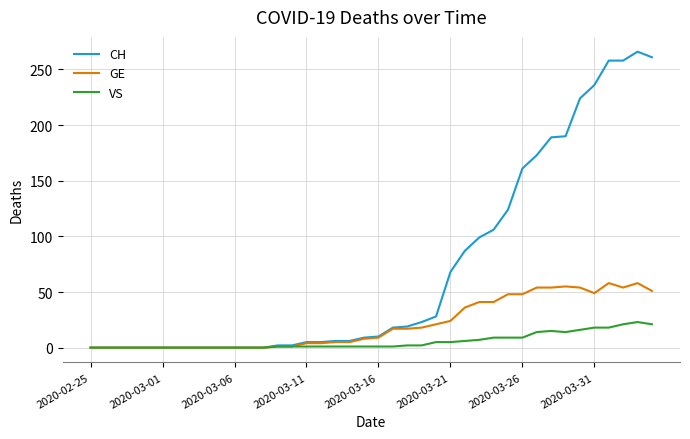

Rank the series by their maximum value, from lowest to highest.

VS, GE, CH